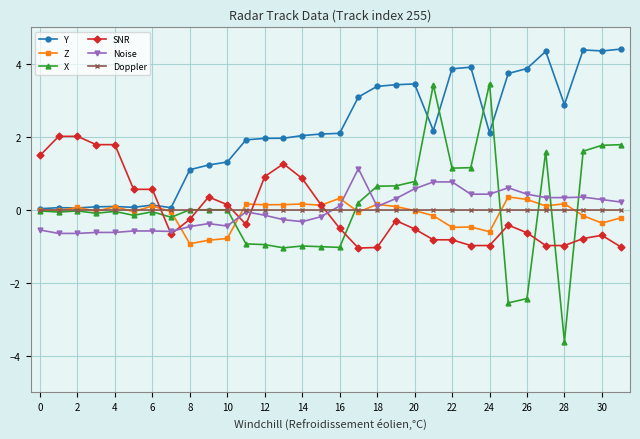

How many lines are shown in the chart?

6